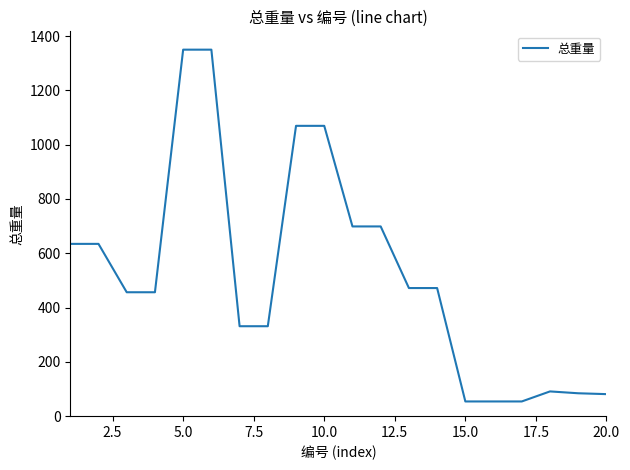

What is the greatest value displayed?

1349.9